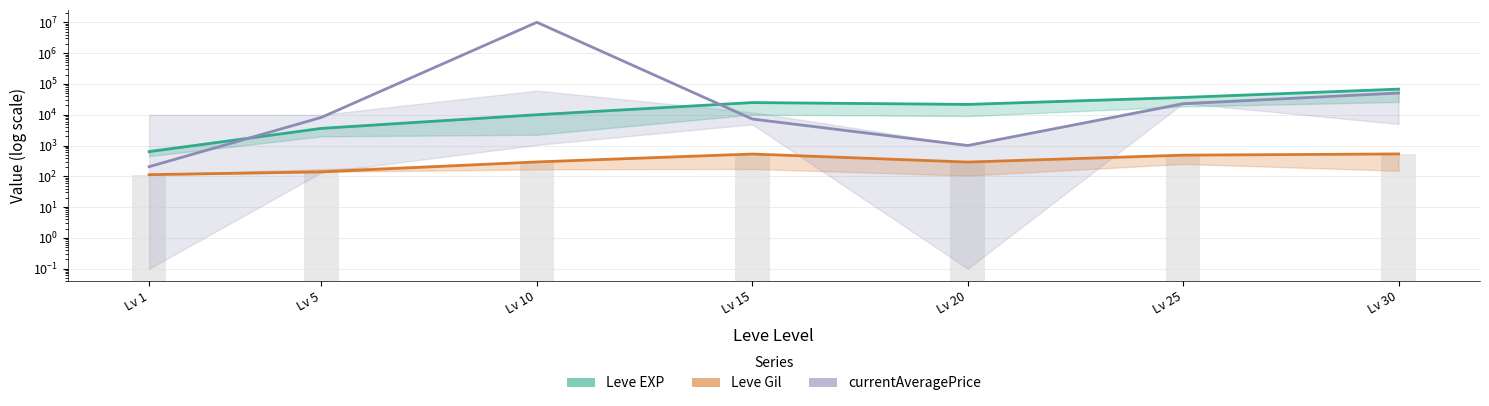

Is the value of Leve EXP at Lv 15 greater than the value of Leve Gil at Lv 30?

Yes